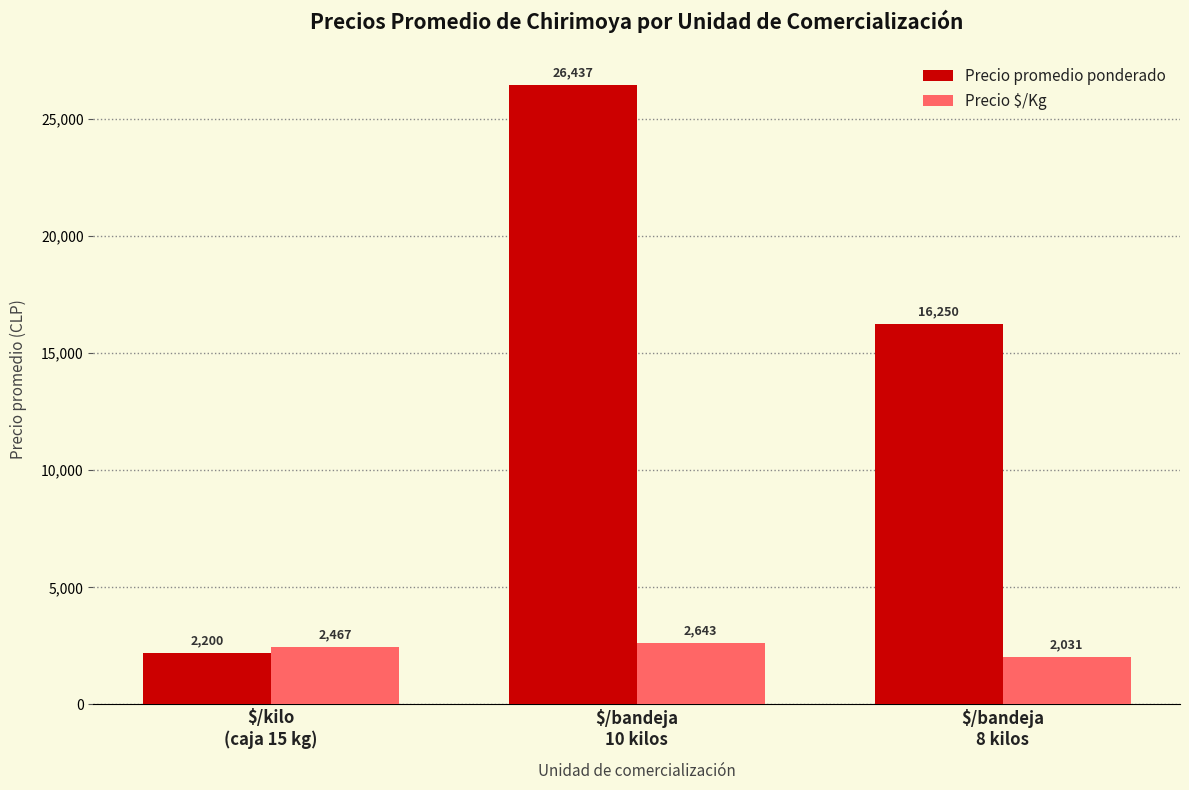

Which series has the largest total across all categories?

Precio promedio ponderado